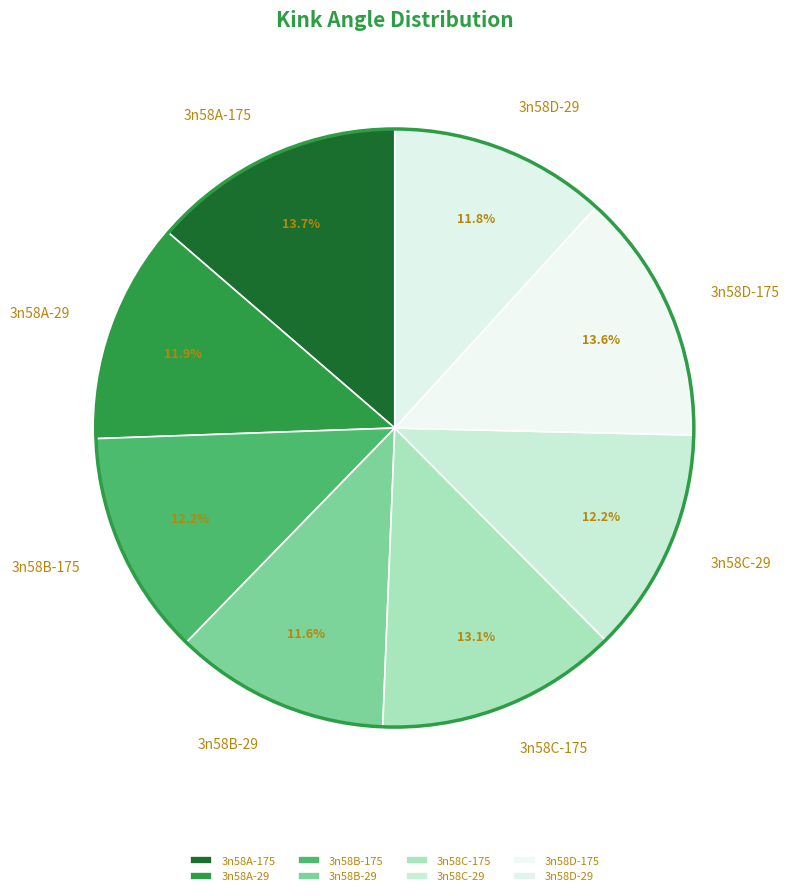

What percentage is the 3n58A-175 slice, to the nearest percent?

14%